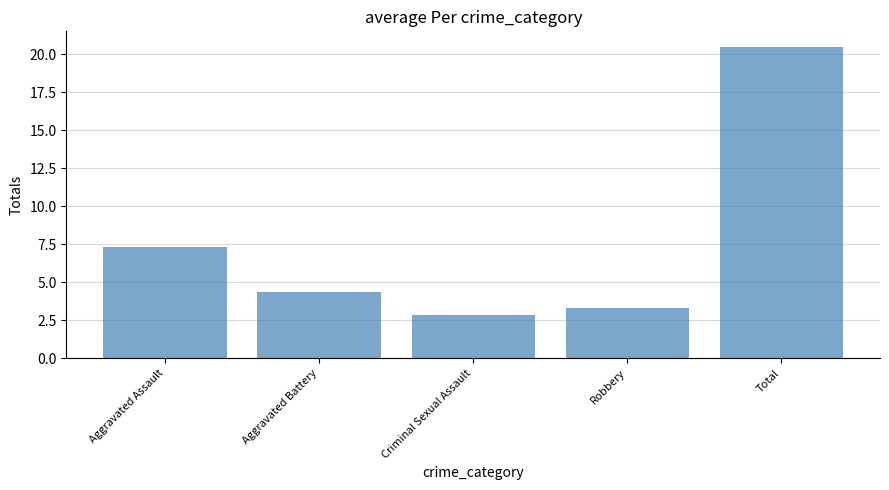

Are the bars grouped side by side (vs. stacked)?

No